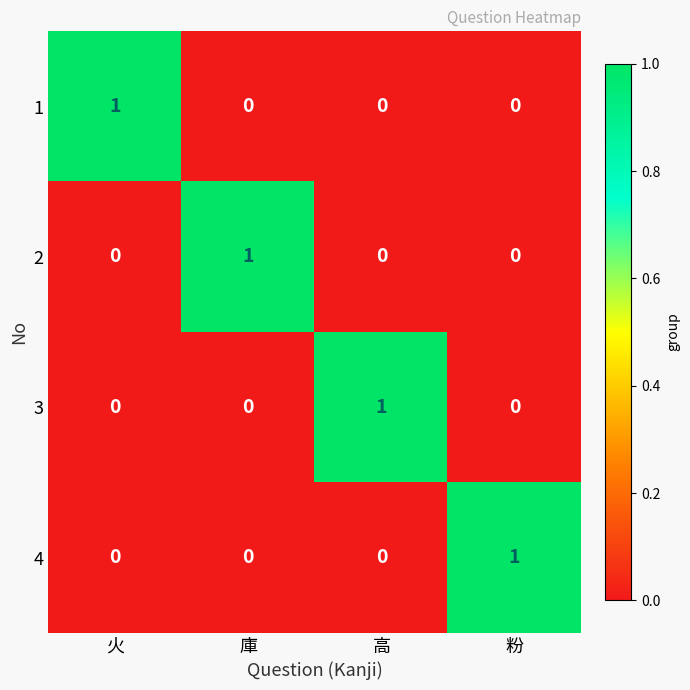

Reading left to right, extract all data points from this chart.

1: 1	0	0	0
2: 0	1	0	0
3: 0	0	1	0
4: 0	0	0	1